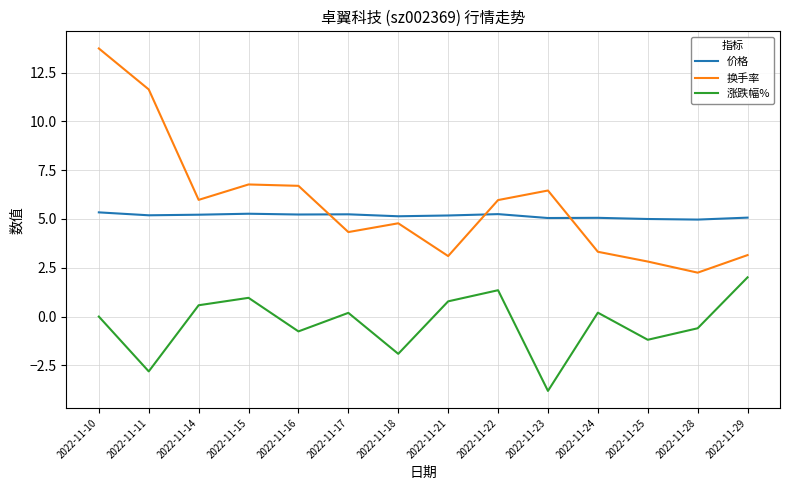

What is the approximate value of 涨跌幅% at 2022-11-28?

-0.6